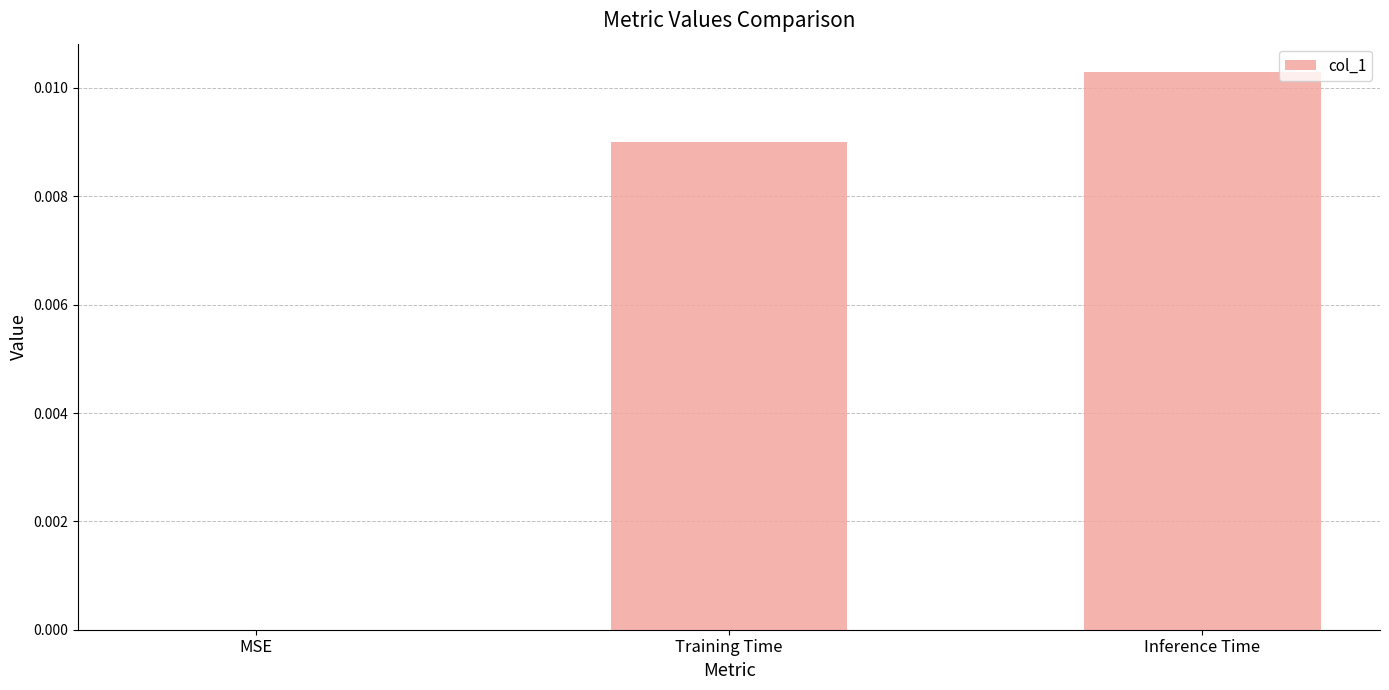

The chart shows a value of 0.0 at MSE. True or false?

True